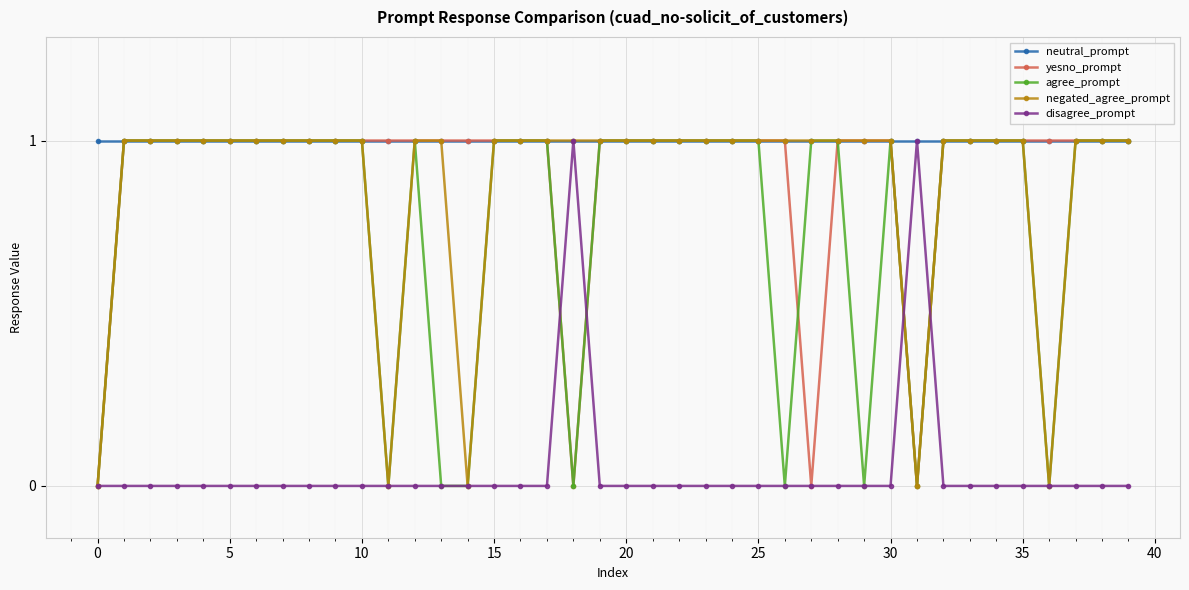

True or false: disagree_prompt has more than 0 interior local peaks.

True